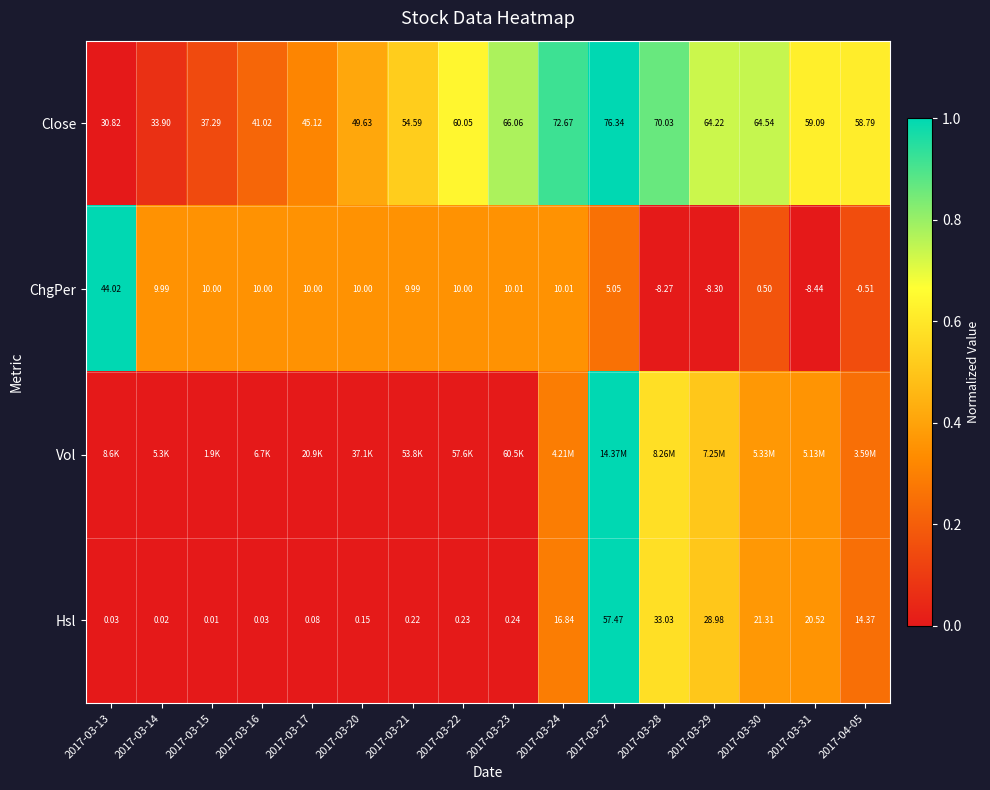

Is the value of Hsl at 2017-03-24 greater than the value of ChgPer at 2017-03-22?

Yes